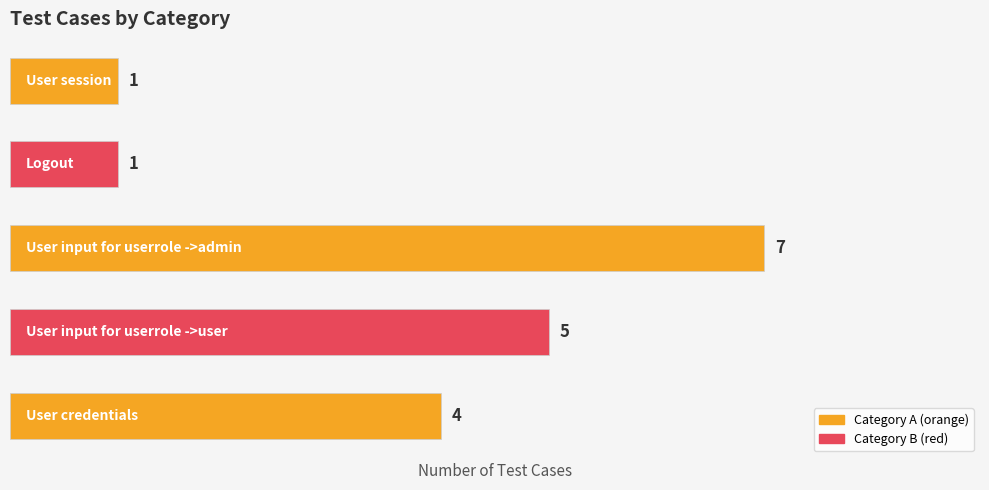

How many data points are less than 4?

2